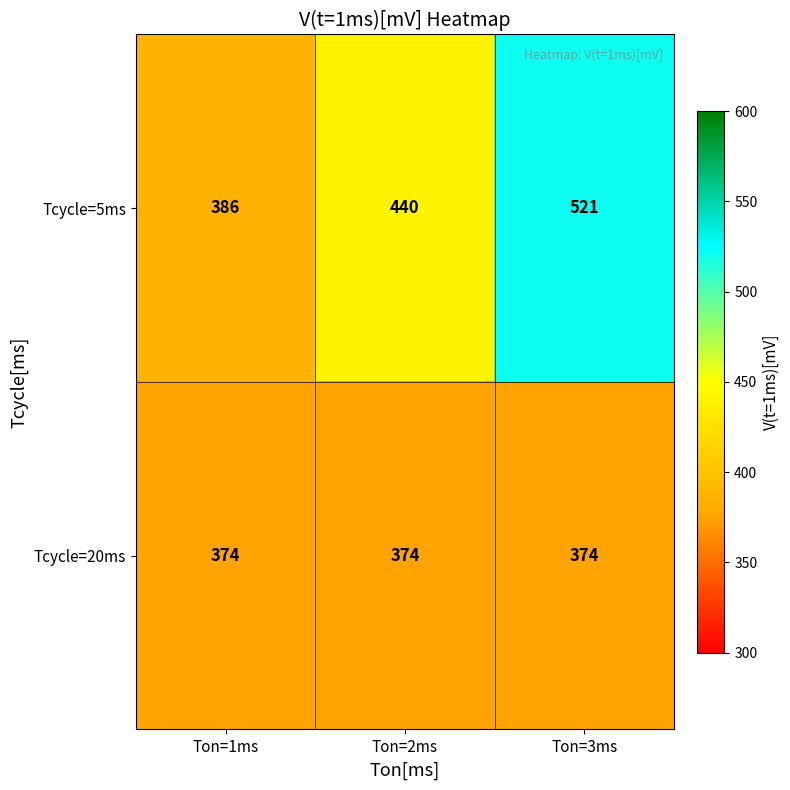

List the series in order of their peak value, lowest first.

Tcycle=20ms, Tcycle=5ms